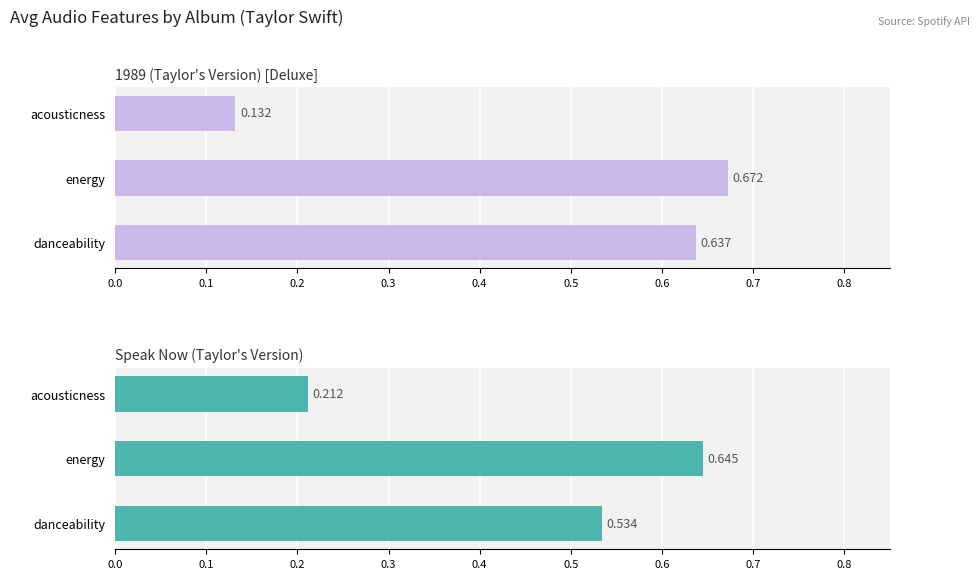

Are the bars grouped side by side (vs. stacked)?

Yes